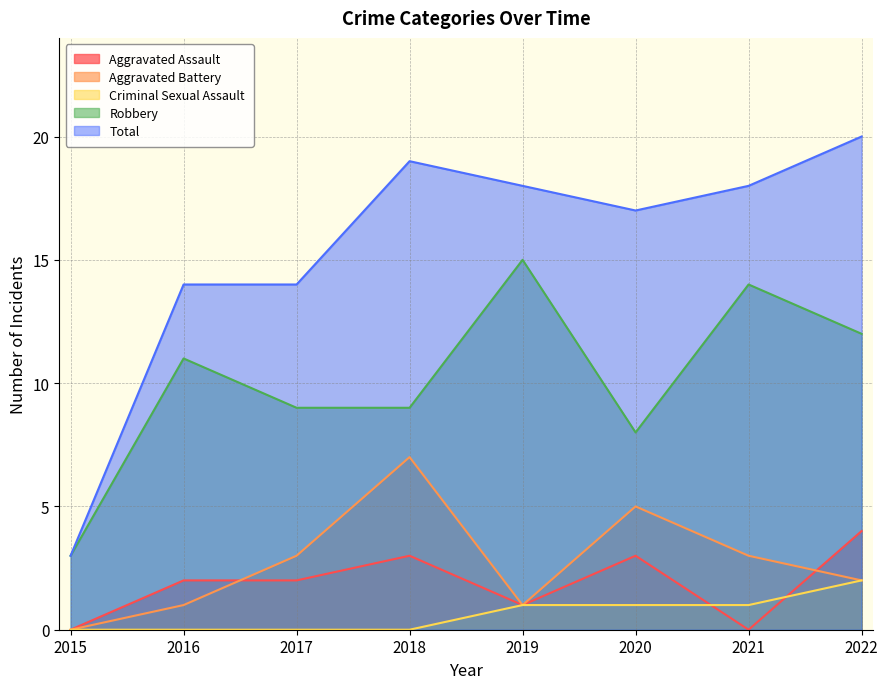

Which category has the lowest value across all series?

2015